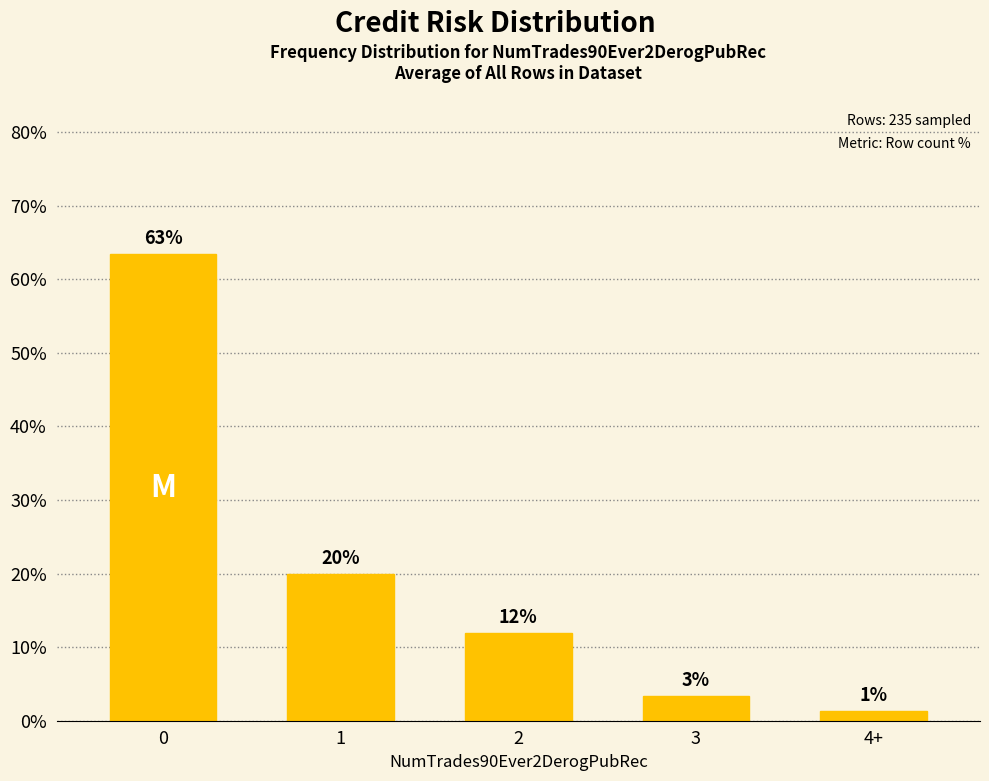

What is the average value?

20.0